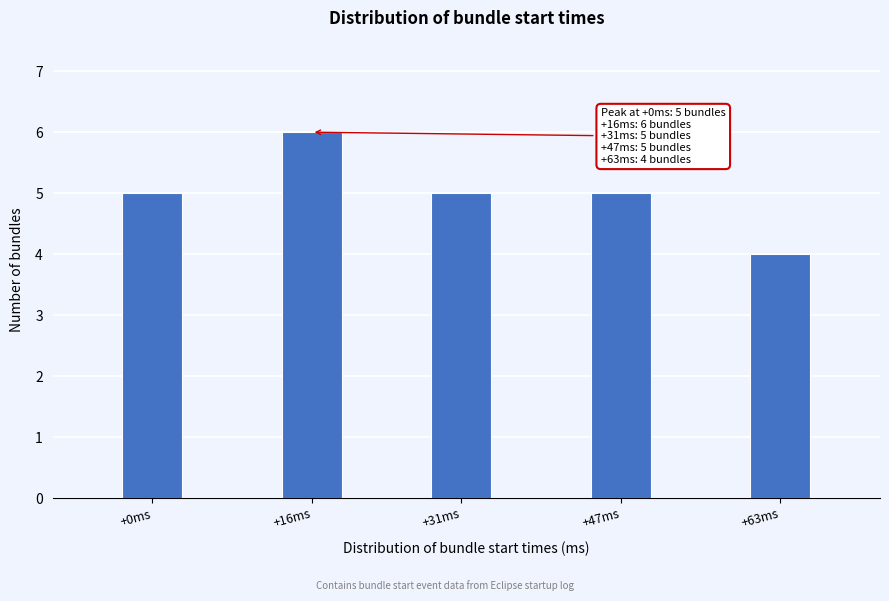

Reading left to right, extract all data points from this chart.

+0ms=5	+16ms=6	+31ms=5	+47ms=5	+63ms=4